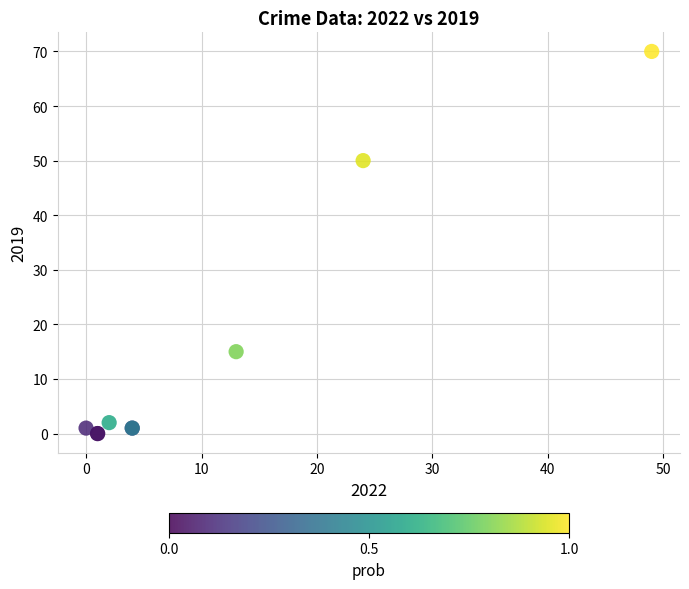

What Y value in the scatter plot is closest to 35?

50